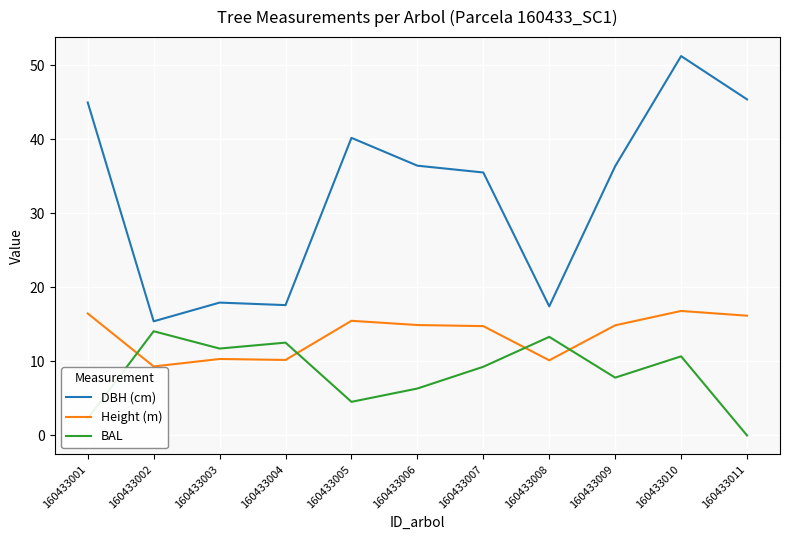

Count the number of categories in the chart.

11